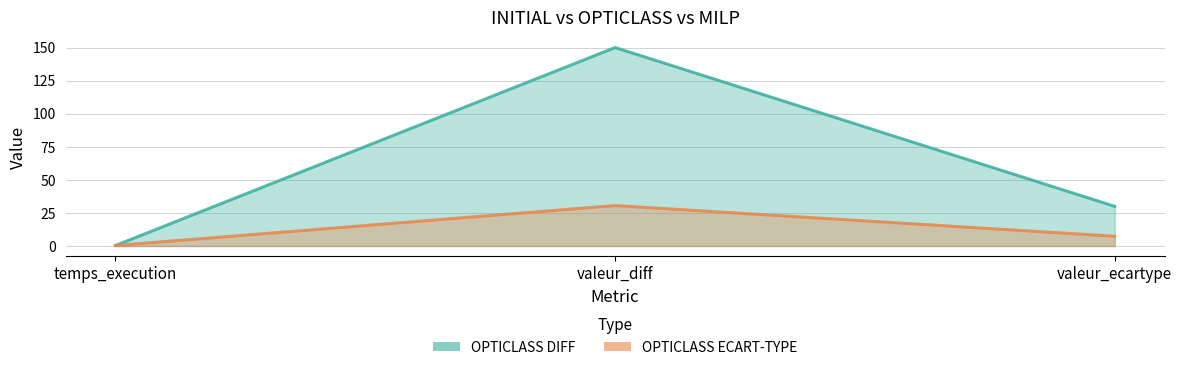

Which series has the widest spread of values?

OPTICLASS DIFF